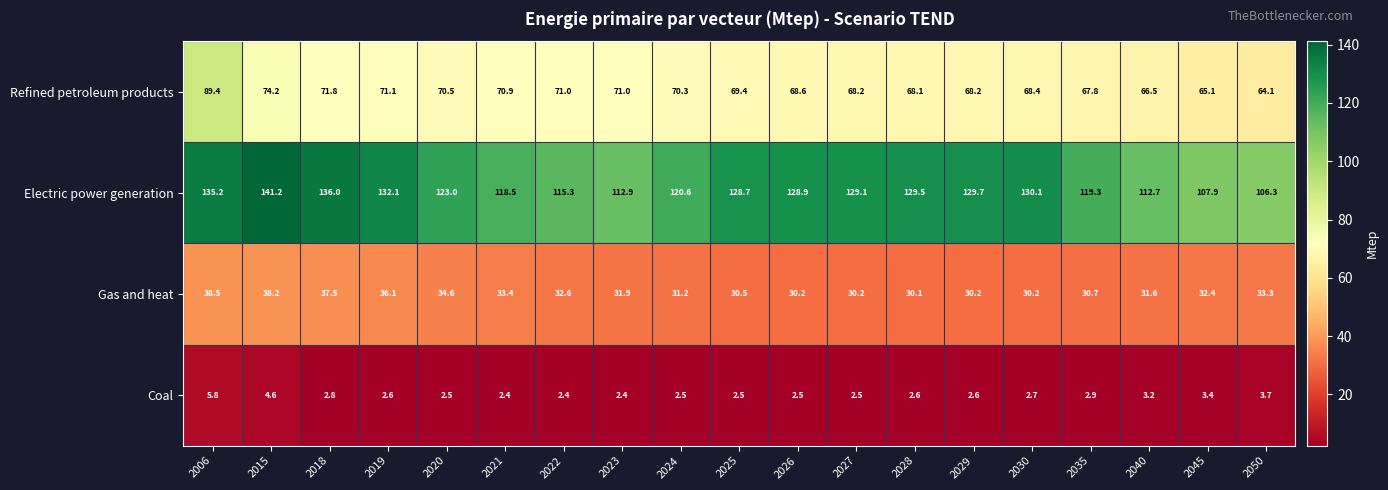

Which series has the largest range (max minus min)?

Electric power generation